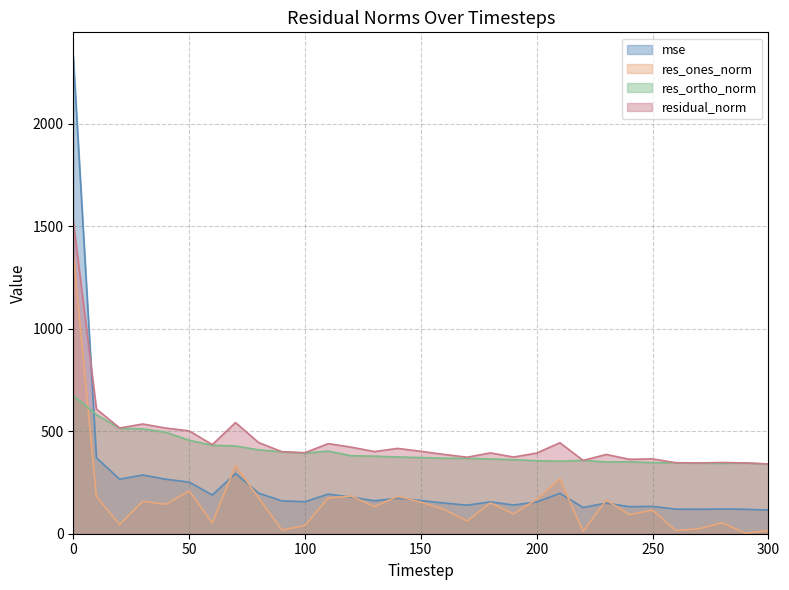

List the series in order of their peak value, highest first.

mse, residual_norm, res_ones_norm, res_ortho_norm